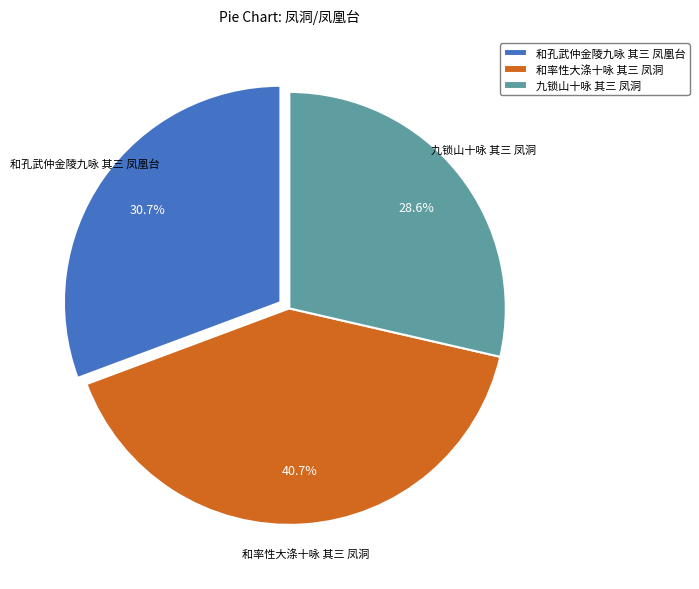

True or false: 九锁山十咏 其三 凤洞 accounts for 29% of the total.

True